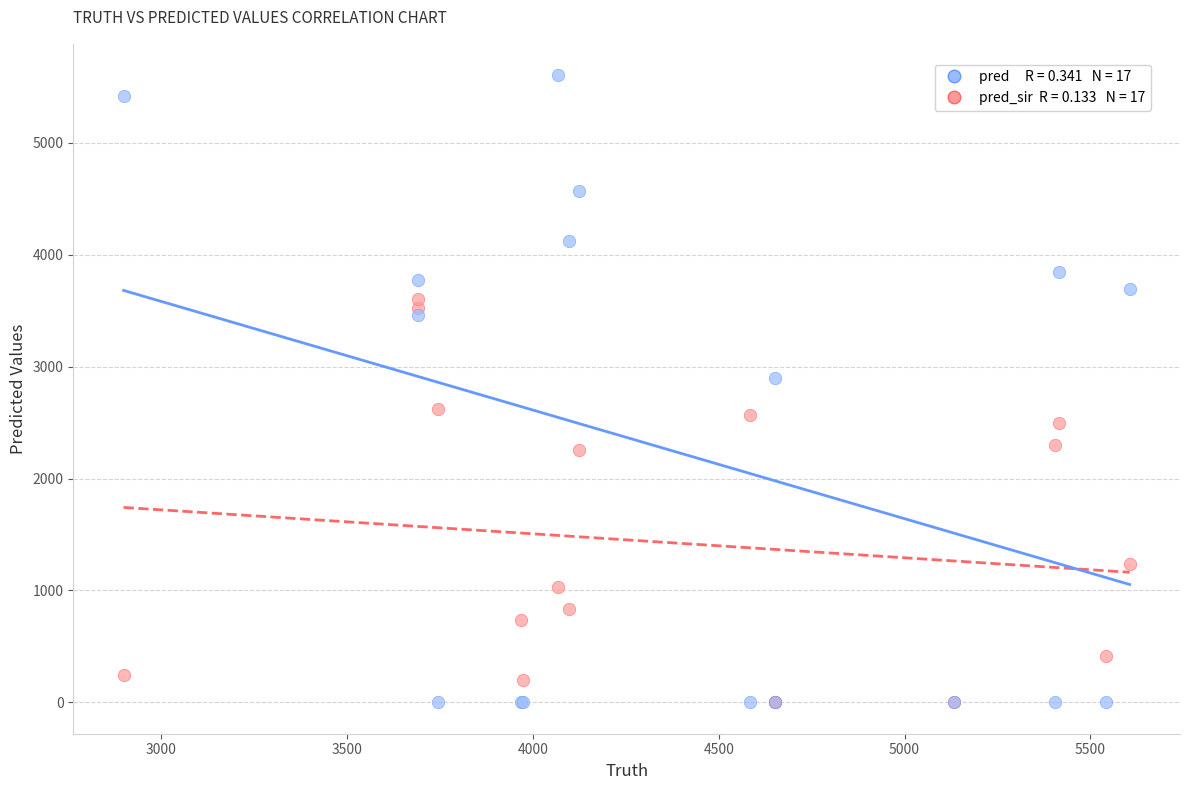

Across all series, what Y value is closest to 2803?

2898.0